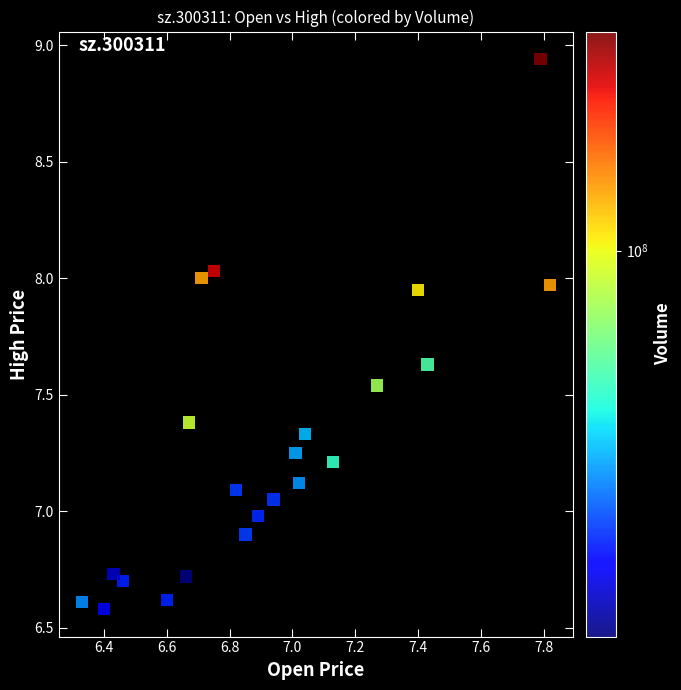

What is the range of X values (max minus min)?

1.5